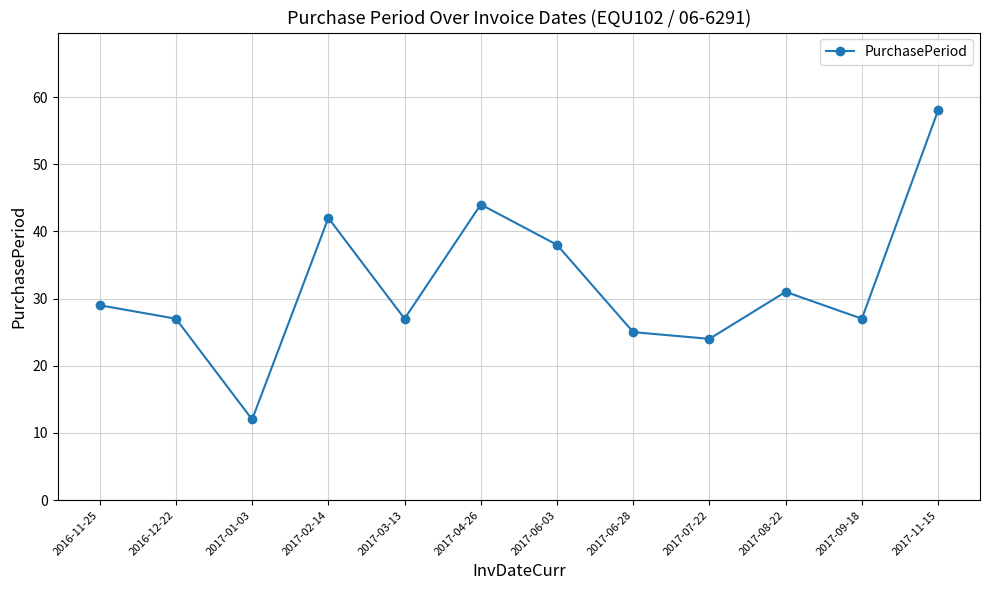

How many data points are less than 29?

6